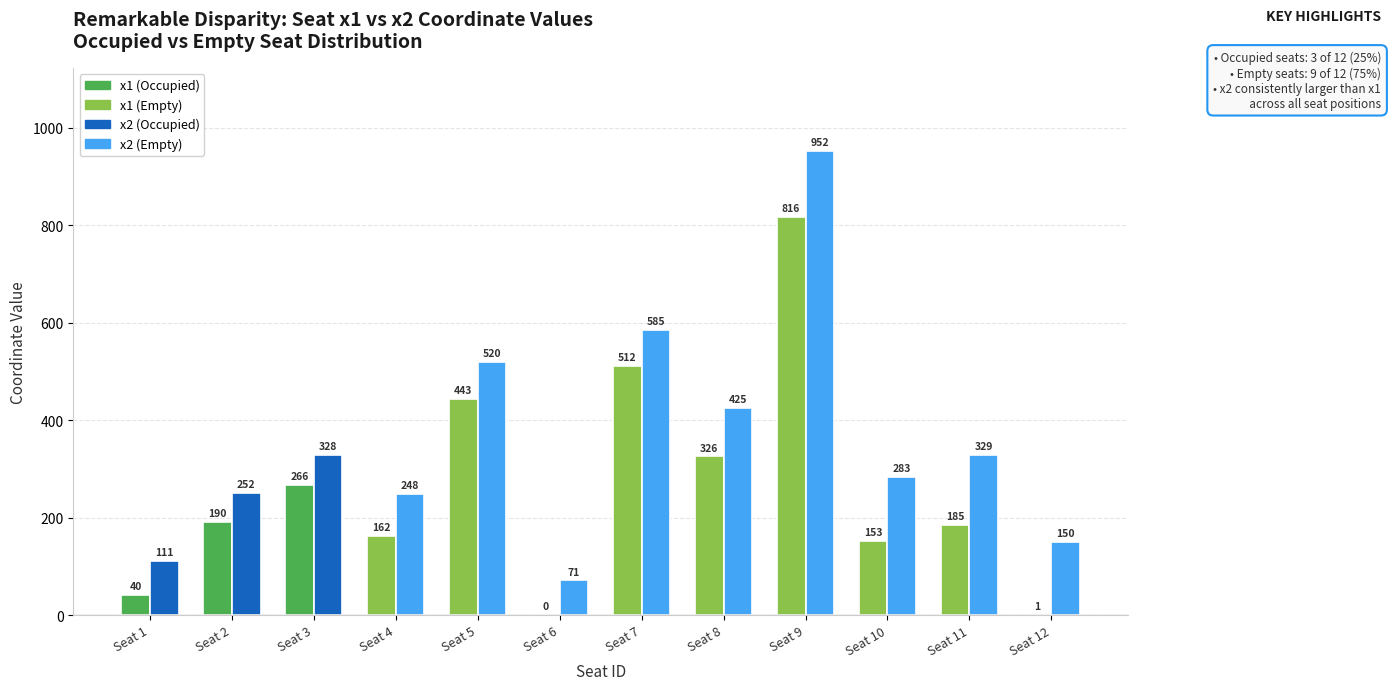

Which label corresponds to the largest value in the chart?

Seat 9